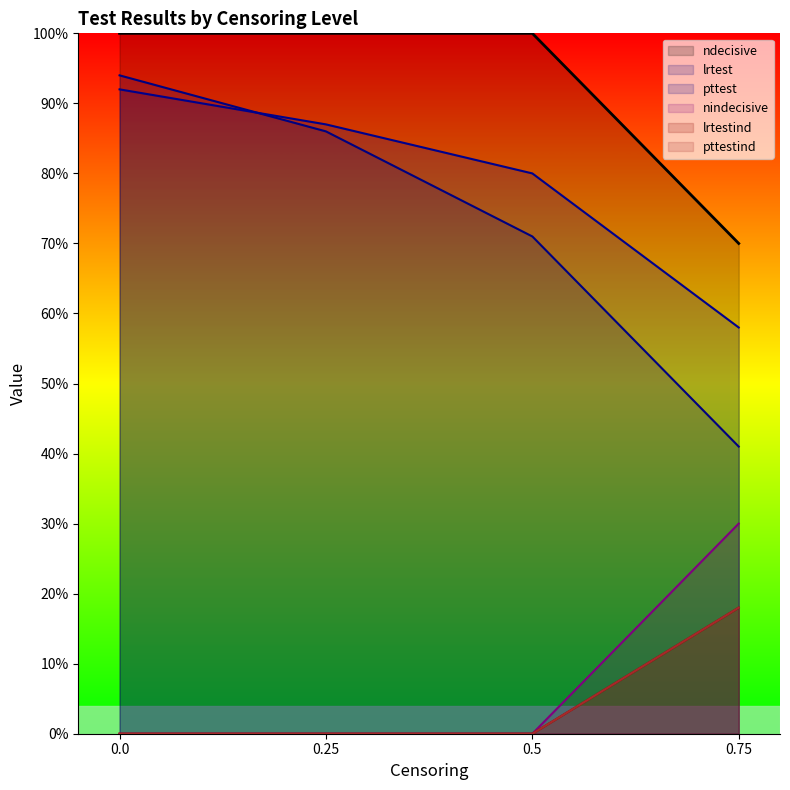

What is the label of the 4th point from the left?

0.75